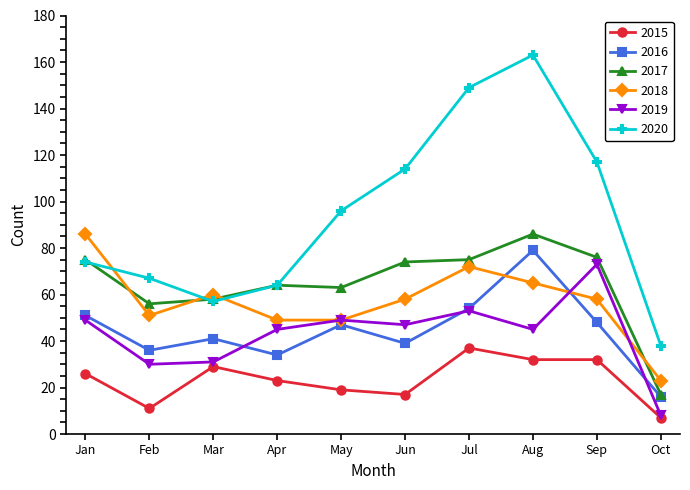

The 2018 series shows 16 at Oct. True or false?

False